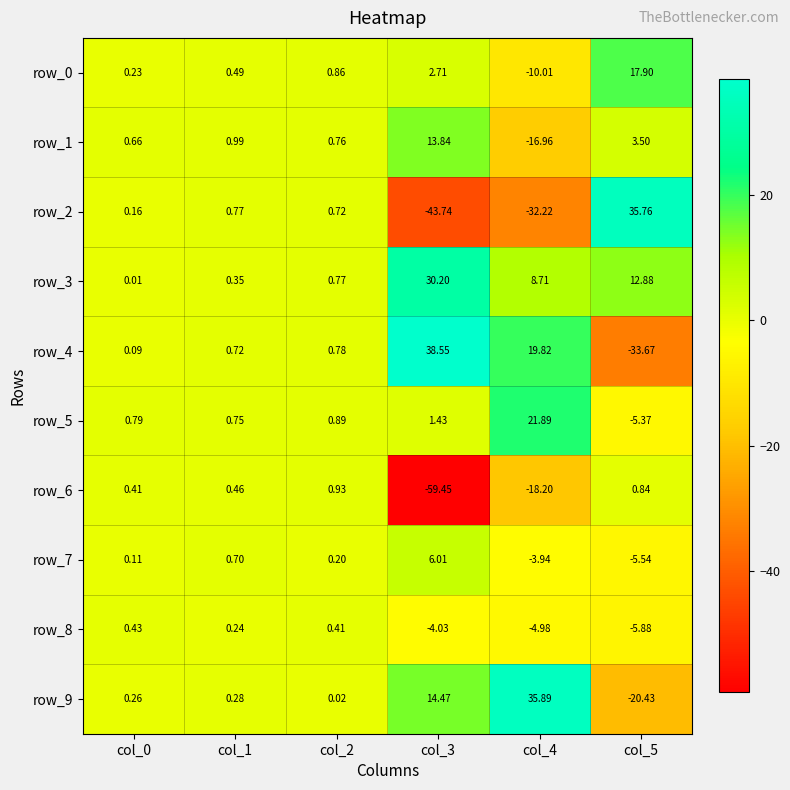

True or false: row_0 has a value of -10.0 at col_4.

True